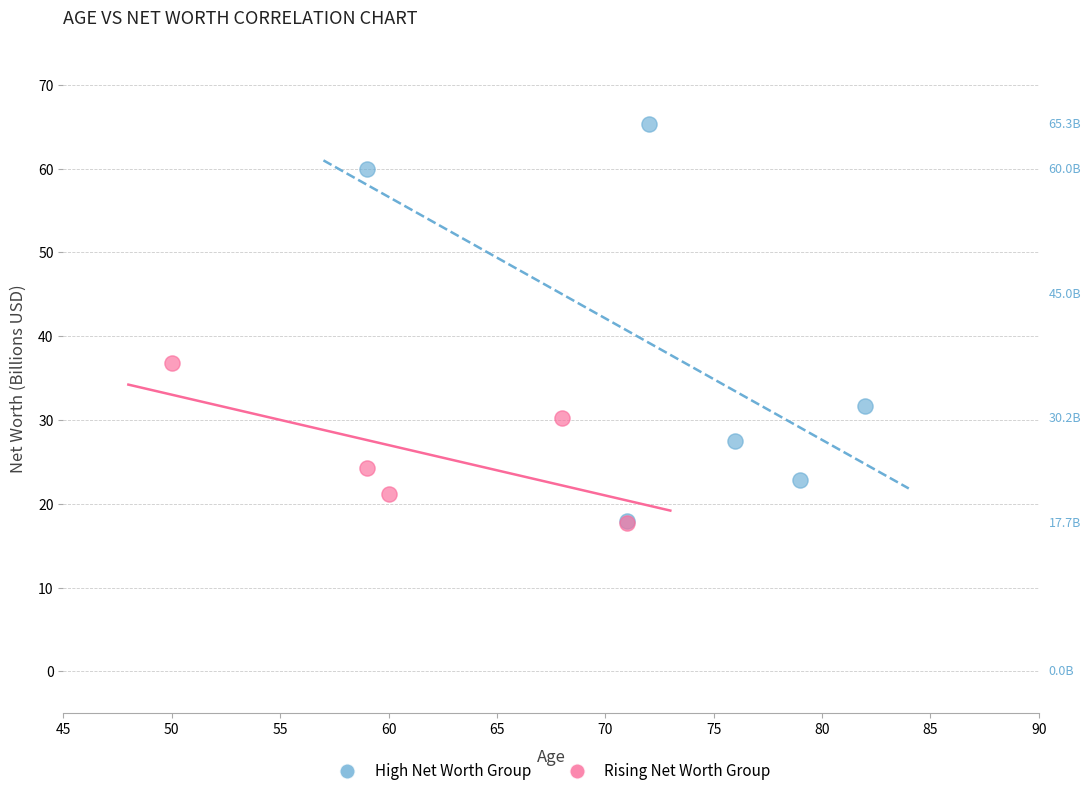

Which series contains the highest Y value?

High Net Worth Group